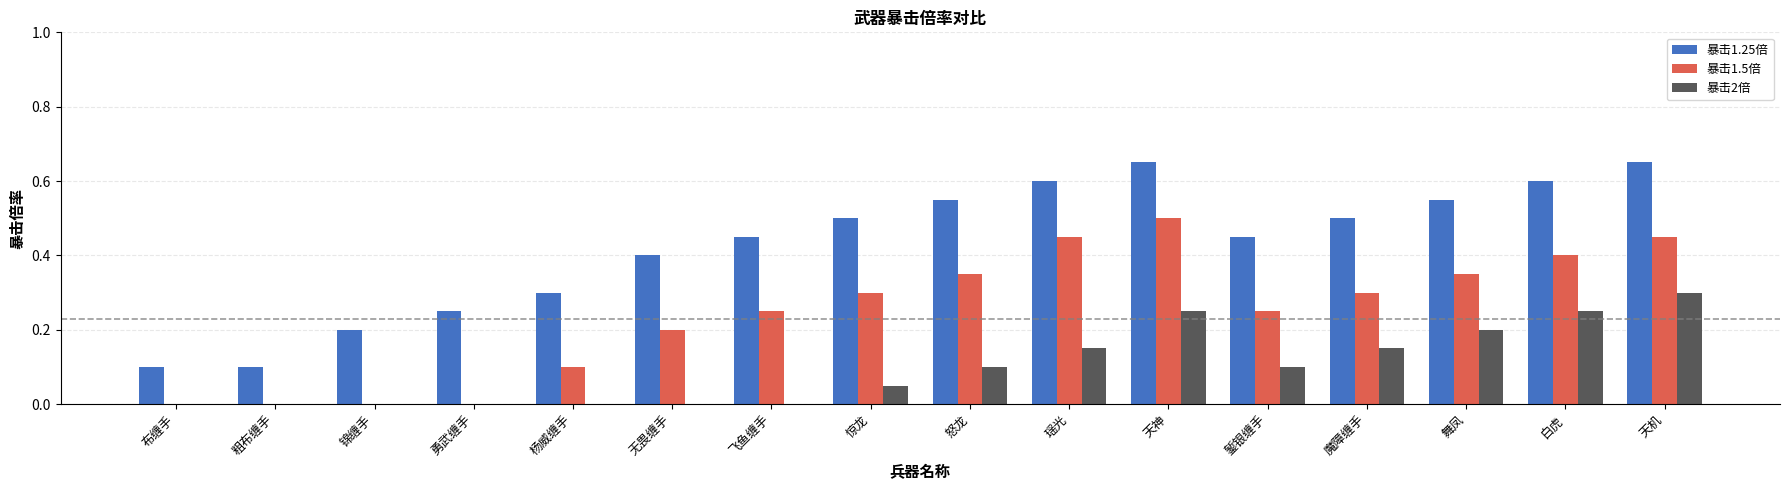

What is the total value across all series at 怒龙?

1.0